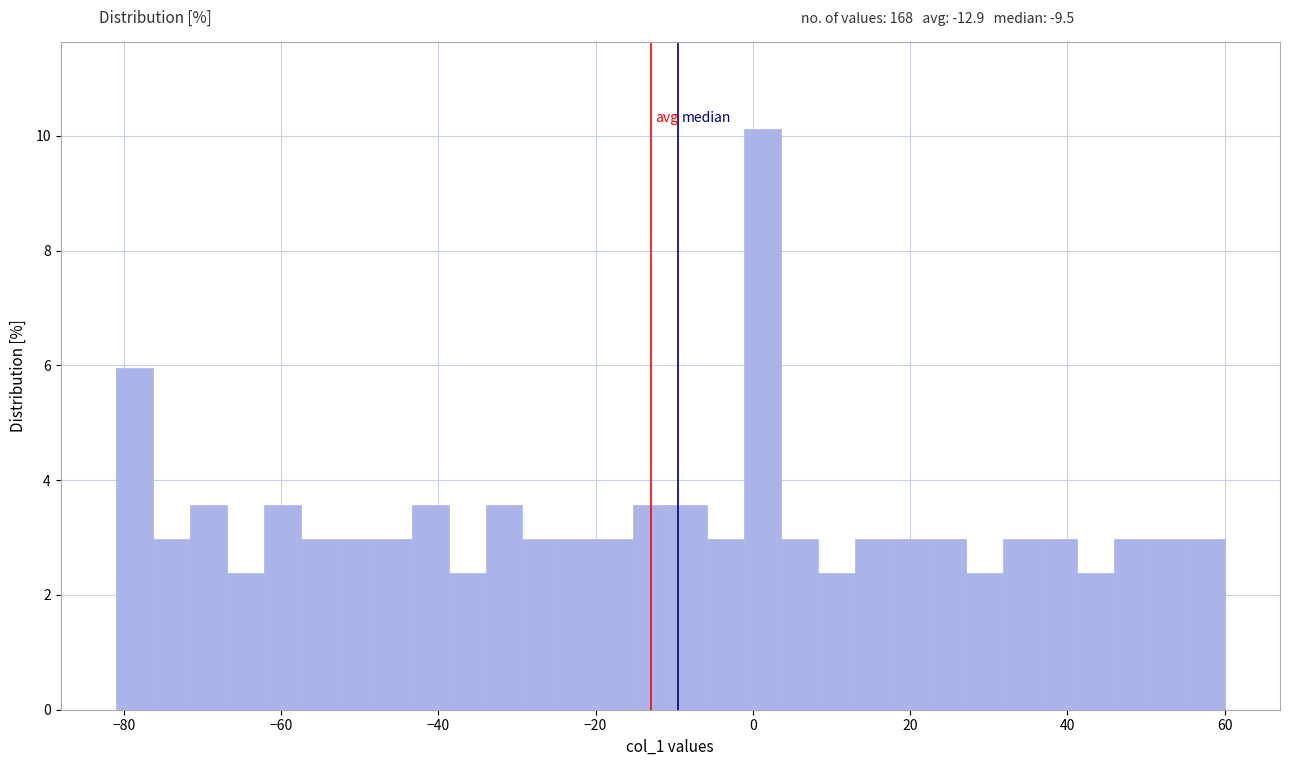

Read against the x-axis, roughly where is the centre of the tallest bar?

2